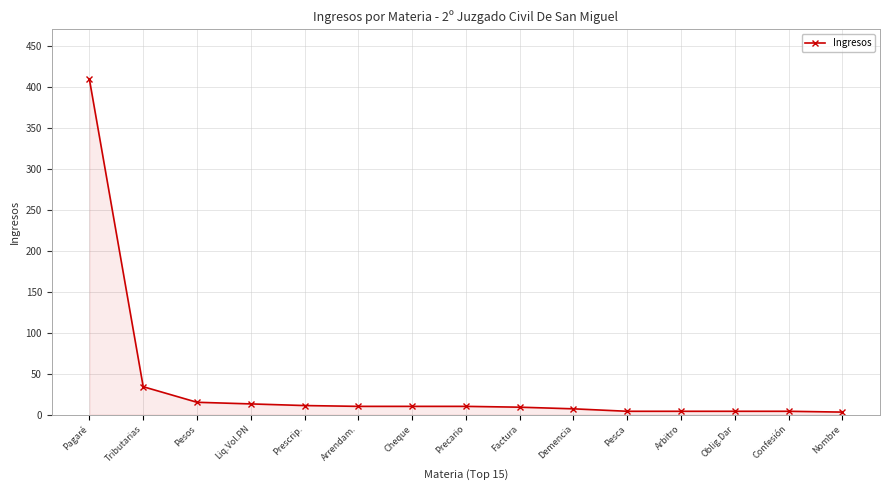

What is the label of the 2nd point from the left?

Tributarias